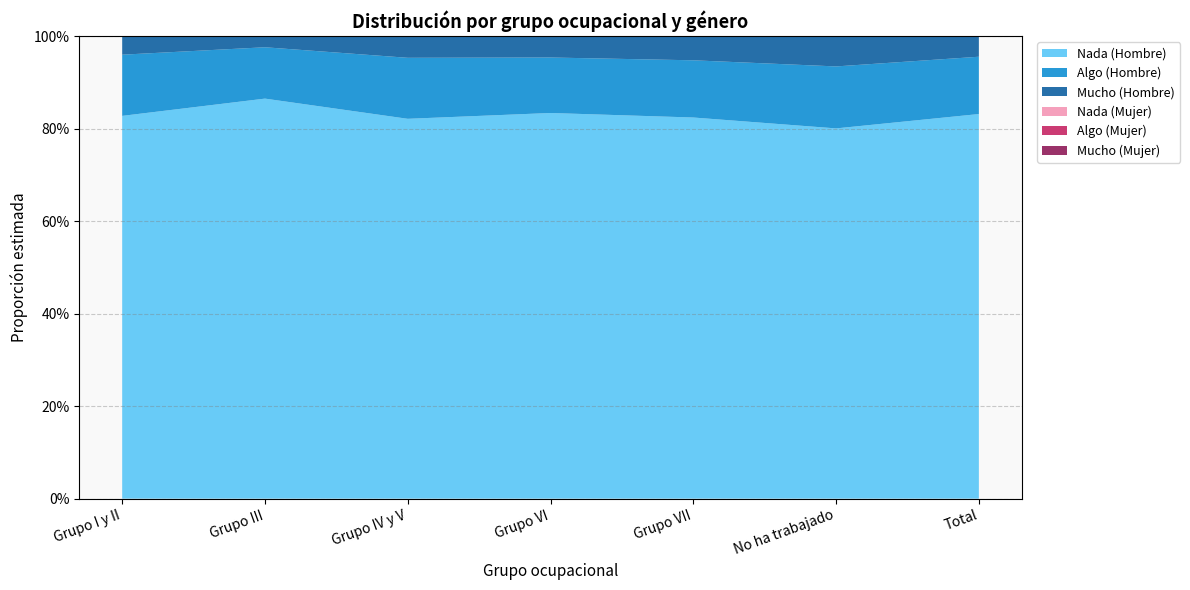

Reading left to right, extract all data points from this chart.

Nada (Hombre): Grupo I y II=0.8	Grupo III=0.9	Grupo IV y V=0.8	Grupo VI=0.8	Grupo VII=0.8	No ha trabajado=0.8	Total=0.8
Algo (Hombre): Grupo I y II=0.1	Grupo III=0.1	Grupo IV y V=0.1	Grupo VI=0.1	Grupo VII=0.1	No ha trabajado=0.1	Total=0.1
Mucho (Hombre): Grupo I y II=0.0	Grupo III=0.0	Grupo IV y V=0.0	Grupo VI=0.0	Grupo VII=0.1	No ha trabajado=0.1	Total=0.0
Nada (Mujer): Grupo I y II=0.9	Grupo III=0.8	Grupo IV y V=0.8	Grupo VI=0.8	Grupo VII=0.8	No ha trabajado=0.8	Total=0.8
Algo (Mujer): Grupo I y II=0.1	Grupo III=0.1	Grupo IV y V=0.1	Grupo VI=0.1	Grupo VII=0.1	No ha trabajado=0.1	Total=0.1
Mucho (Mujer): Grupo I y II=0.0	Grupo III=0.0	Grupo IV y V=0.0	Grupo VI=0.0	Grupo VII=0.1	No ha trabajado=0.0	Total=0.0